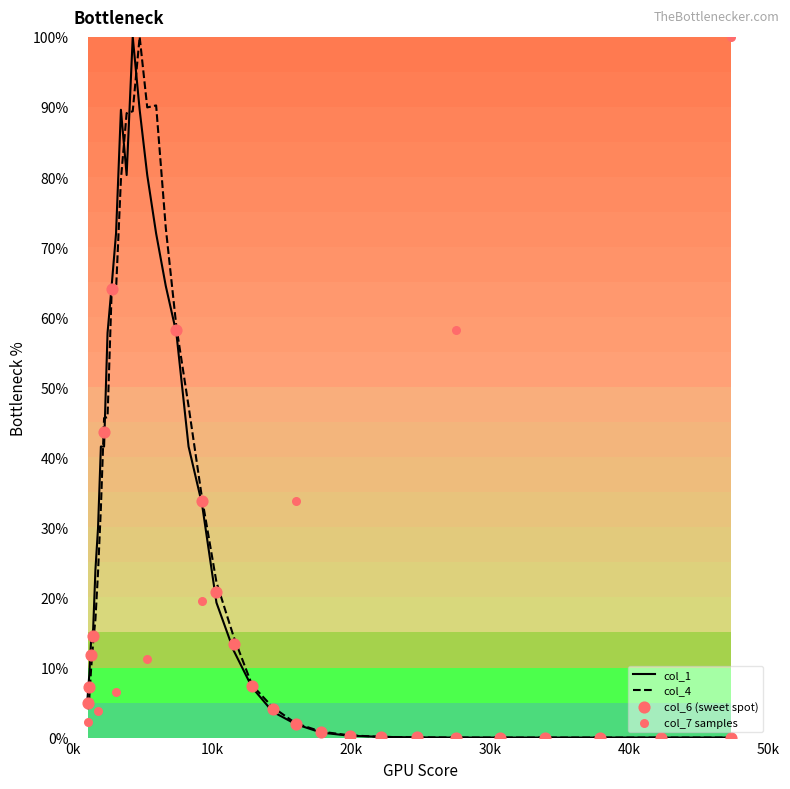

Which series reaches the minimum Y coordinate?

col_1